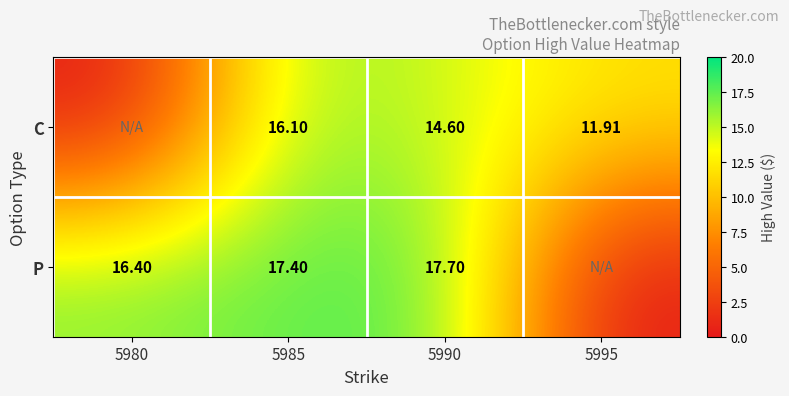

The C series shows 11.9 at 5995. True or false?

True